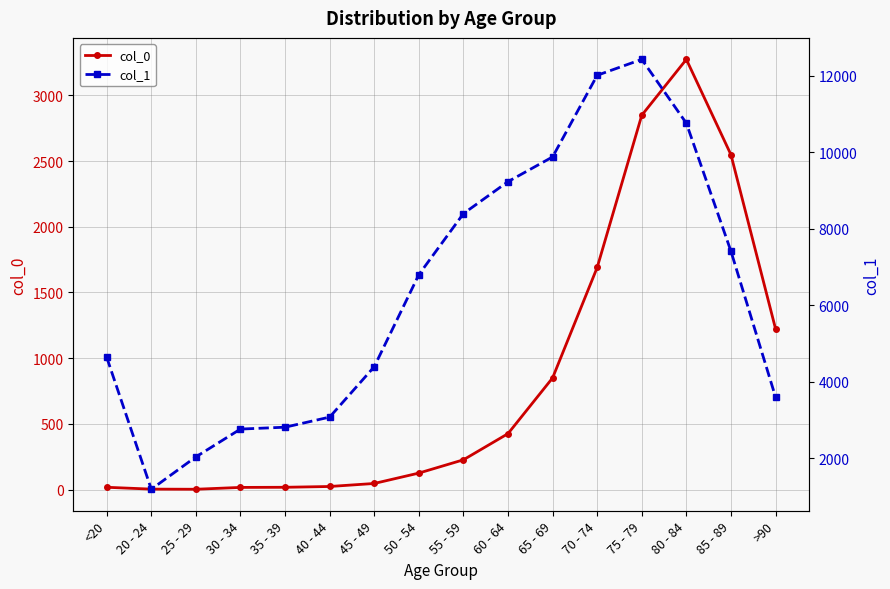

List the labels in order of col_1 value, largest first.

75 - 79, 70 - 74, 80 - 84, 65 - 69, 60 - 64, 55 - 59, 85 - 89, 50 - 54, <20, 45 - 49, >90, 40 - 44, 35 - 39, 30 - 34, 25 - 29, 20 - 24